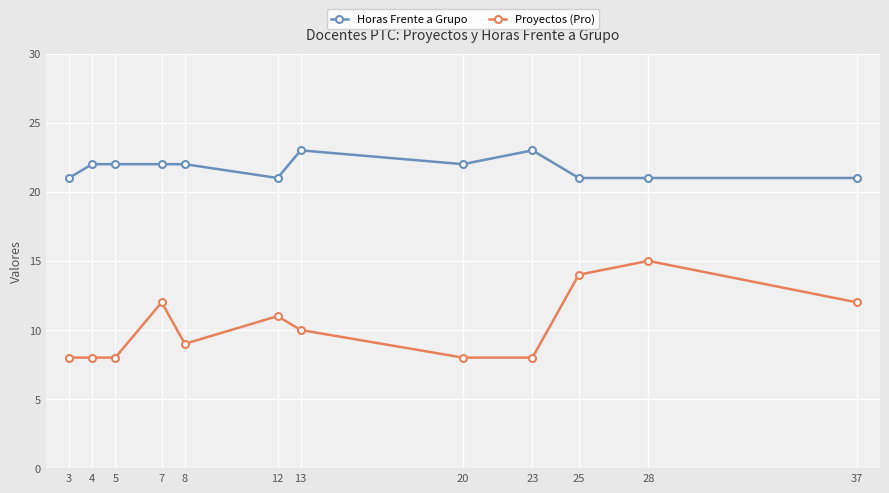

Reading left to right, extract all data points from this chart.

Horas Frente a Grupo: 3=21	4=22	5=22	7=22	8=22	12=21	13=23	20=22	23=23	25=21	28=21	37=21
Proyectos (Pro): 3=8	4=8	5=8	7=12	8=9	12=11	13=10	20=8	23=8	25=14	28=15	37=12